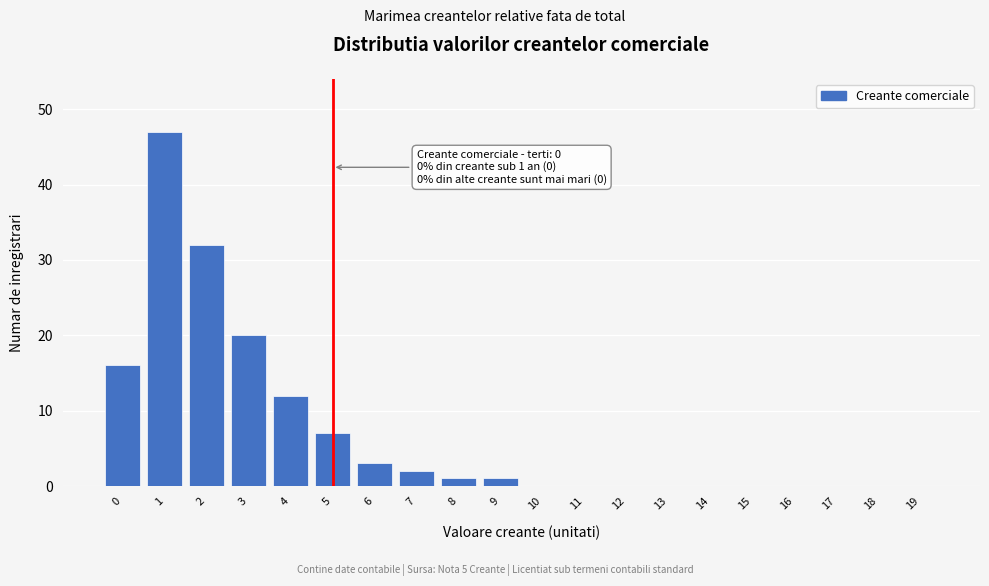

Reading left to right, transcribe all the data shown in this chart.

0=16	1=47	2=32	3=20	4=12	5=7	6=3	7=2	8=1	9=1	10=0	11=0	12=0	13=0	14=0	15=0	16=0	17=0	18=0	19=0